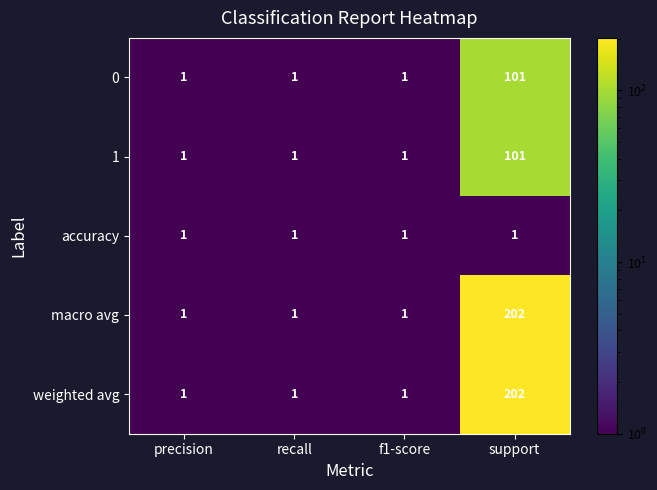

What is the maximum value for macro avg?

202